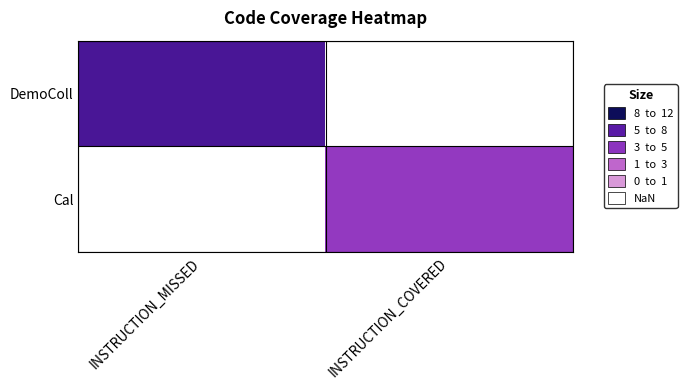

At INSTRUCTION_MISSED, list the series in order from largest to smallest.

DemoColl, Cal